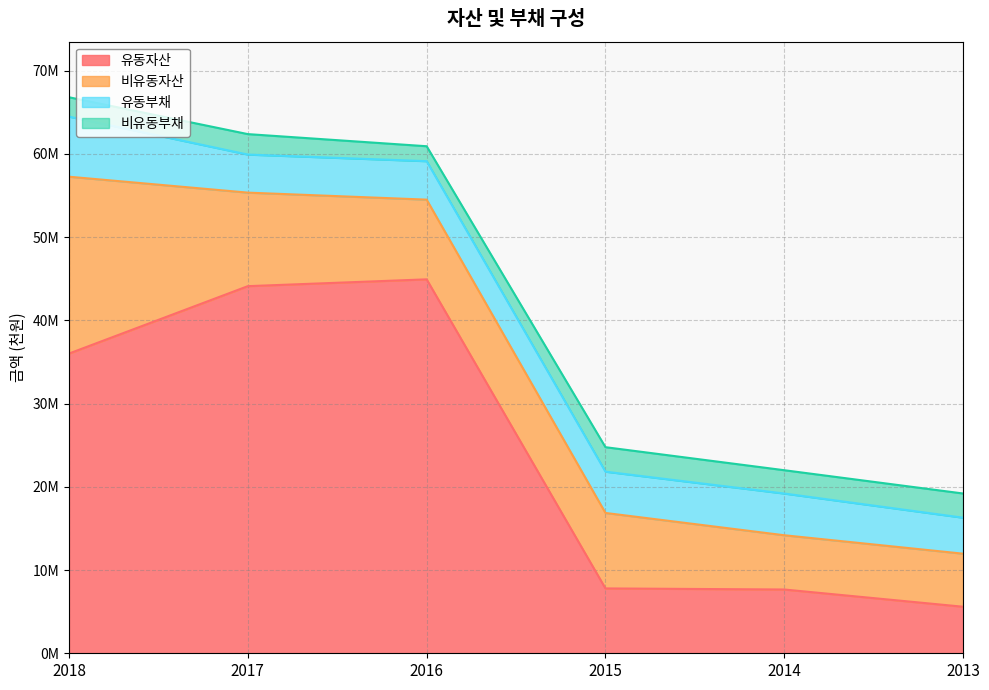

Which category has the lowest value in the 유동자산 series?

2013